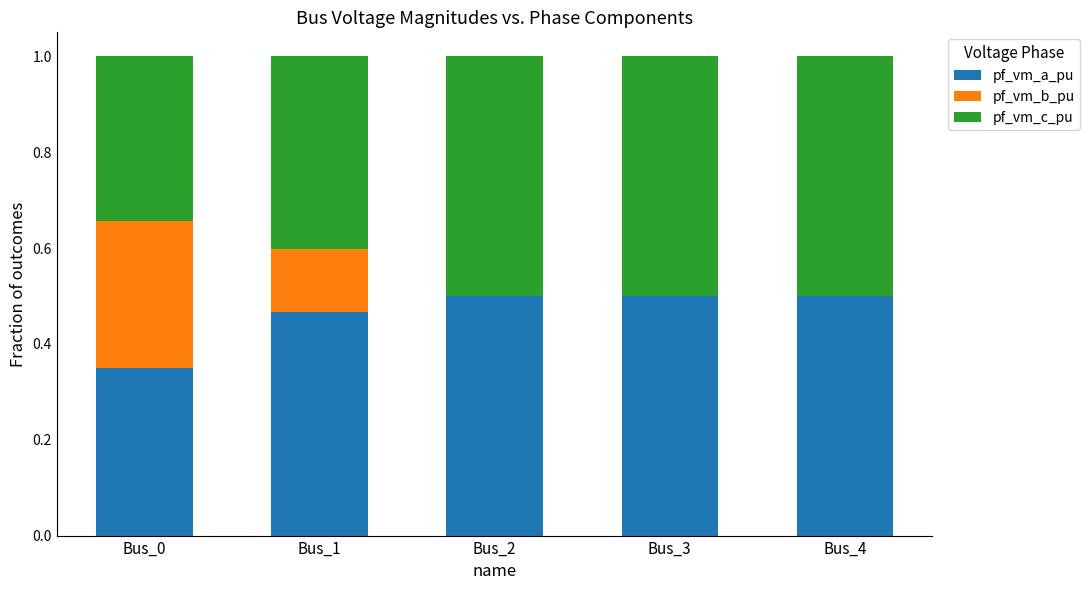

The value of pf_vm_a_pu at Bus_2 is 0.5. True or false?

True